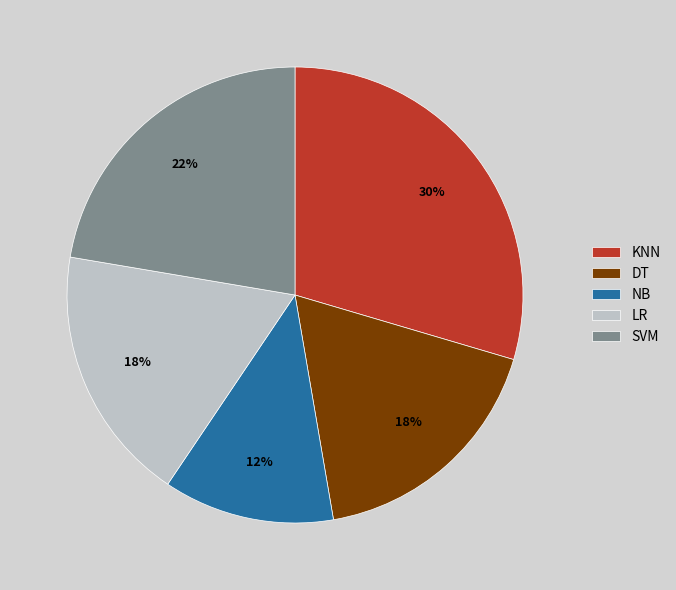

Is it true that NB is 22% of the pie?

False